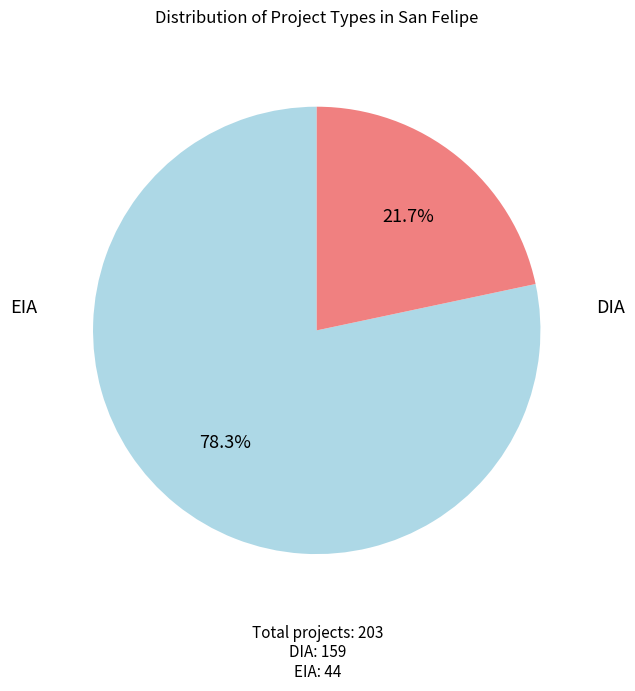

Is there any slice that represents more than half of the pie?

Yes